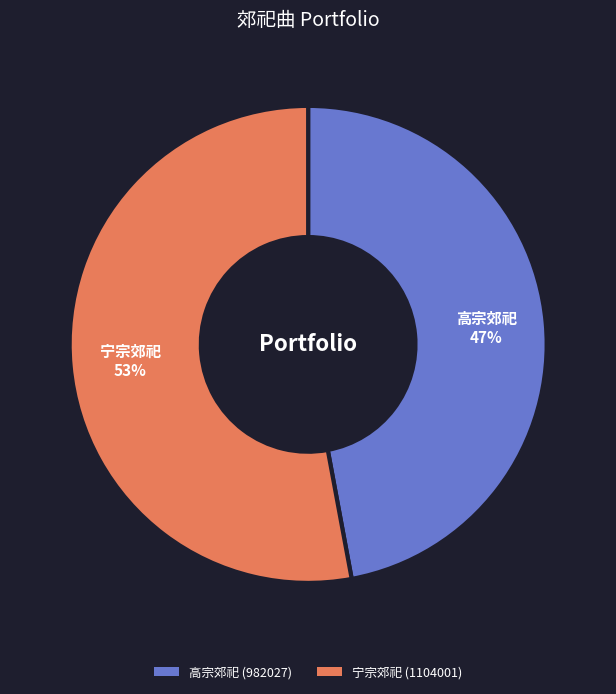

True or false: 高宗郊祀 (982027) accounts for 47% of the total.

True